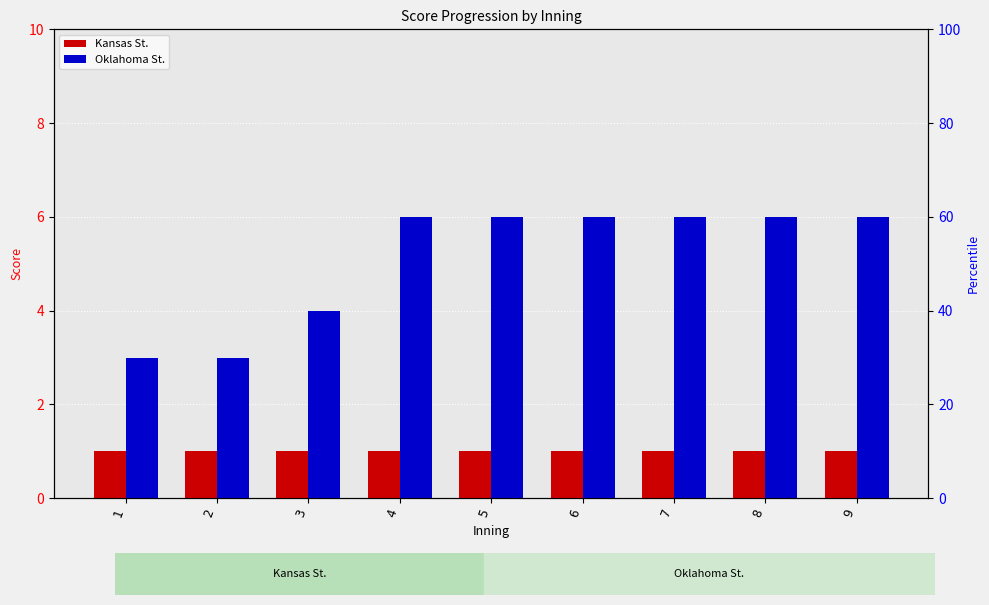

Which category has the highest value across all series?

4